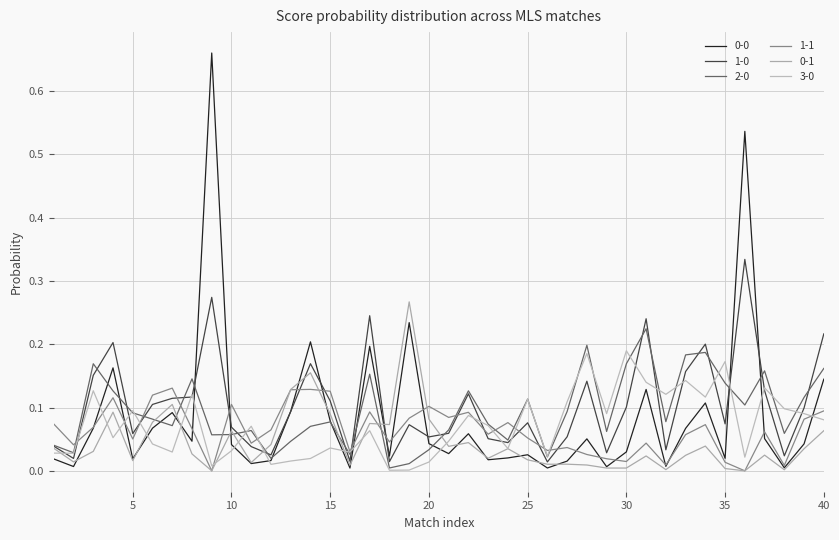

Reading left to right, transcribe all the data shown in this chart.

0-0: 1=0.0	2=0.0	3=0.1	4=0.2	5=0.0	6=0.1	7=0.1	8=0.0	9=0.7	10=0.0	11=0.0	12=0.0	13=0.1	14=0.2	15=0.1	16=0.0	17=0.2	18=0.0	19=0.2	20=0.0	21=0.0	22=0.1	23=0.0	24=0.0	25=0.0	26=0.0	27=0.0	28=0.1	29=0.0	30=0.0	31=0.1	32=0.0	33=0.1	34=0.1	35=0.0	36=0.5	37=0.1	38=0.0	39=0.0	40=0.1
1-0: 1=0.0	2=0.0	3=0.2	4=0.2	5=0.1	6=0.1	7=0.1	8=0.1	9=0.3	10=0.1	11=0.0	12=0.0	13=0.1	14=0.2	15=0.1	16=0.0	17=0.2	18=0.0	19=0.1	20=0.1	21=0.1	22=0.1	23=0.1	24=0.0	25=0.1	26=0.0	27=0.1	28=0.1	29=0.0	30=0.1	31=0.2	32=0.0	33=0.2	34=0.2	35=0.1	36=0.3	37=0.1	38=0.0	39=0.1	40=0.2
2-0: 1=0.0	2=0.0	3=0.2	4=0.1	5=0.1	6=0.1	7=0.1	8=0.1	9=0.1	10=0.1	11=0.1	12=0.0	13=0.0	14=0.1	15=0.1	16=0.0	17=0.2	18=0.0	19=0.0	20=0.0	21=0.1	22=0.1	23=0.1	24=0.0	25=0.1	26=0.0	27=0.1	28=0.2	29=0.1	30=0.2	31=0.2	32=0.1	33=0.2	34=0.2	35=0.1	36=0.1	37=0.2	38=0.1	39=0.1	40=0.2
1-1: 1=0.1	2=0.0	3=0.1	4=0.1	5=0.1	6=0.1	7=0.1	8=0.1	9=0.0	10=0.1	11=0.0	12=0.1	13=0.1	14=0.1	15=0.1	16=0.0	17=0.1	18=0.0	19=0.1	20=0.1	21=0.1	22=0.1	23=0.1	24=0.1	25=0.1	26=0.0	27=0.0	28=0.0	29=0.0	30=0.0	31=0.0	32=0.0	33=0.1	34=0.1	35=0.0	36=0.0	37=0.1	38=0.0	39=0.1	40=0.1
0-1: 1=0.0	2=0.0	3=0.0	4=0.1	5=0.0	6=0.1	7=0.1	8=0.0	9=0.0	10=0.1	11=0.0	12=0.0	13=0.1	14=0.2	15=0.1	16=0.0	17=0.1	18=0.1	19=0.3	20=0.1	21=0.0	22=0.0	23=0.0	24=0.0	25=0.0	26=0.0	27=0.0	28=0.0	29=0.0	30=0.0	31=0.0	32=0.0	33=0.0	34=0.0	35=0.0	36=0.0	37=0.0	38=0.0	39=0.0	40=0.1
3-0: 1=0.0	2=0.0	3=0.1	4=0.1	5=0.1	6=0.0	7=0.0	8=0.1	9=0.0	10=0.0	11=0.1	12=0.0	13=0.0	14=0.0	15=0.0	16=0.0	17=0.1	18=0.0	19=0.0	20=0.0	21=0.0	22=0.1	23=0.1	24=0.0	25=0.1	26=0.0	27=0.1	28=0.2	29=0.1	30=0.2	31=0.1	32=0.1	33=0.1	34=0.1	35=0.2	36=0.0	37=0.1	38=0.1	39=0.1	40=0.1